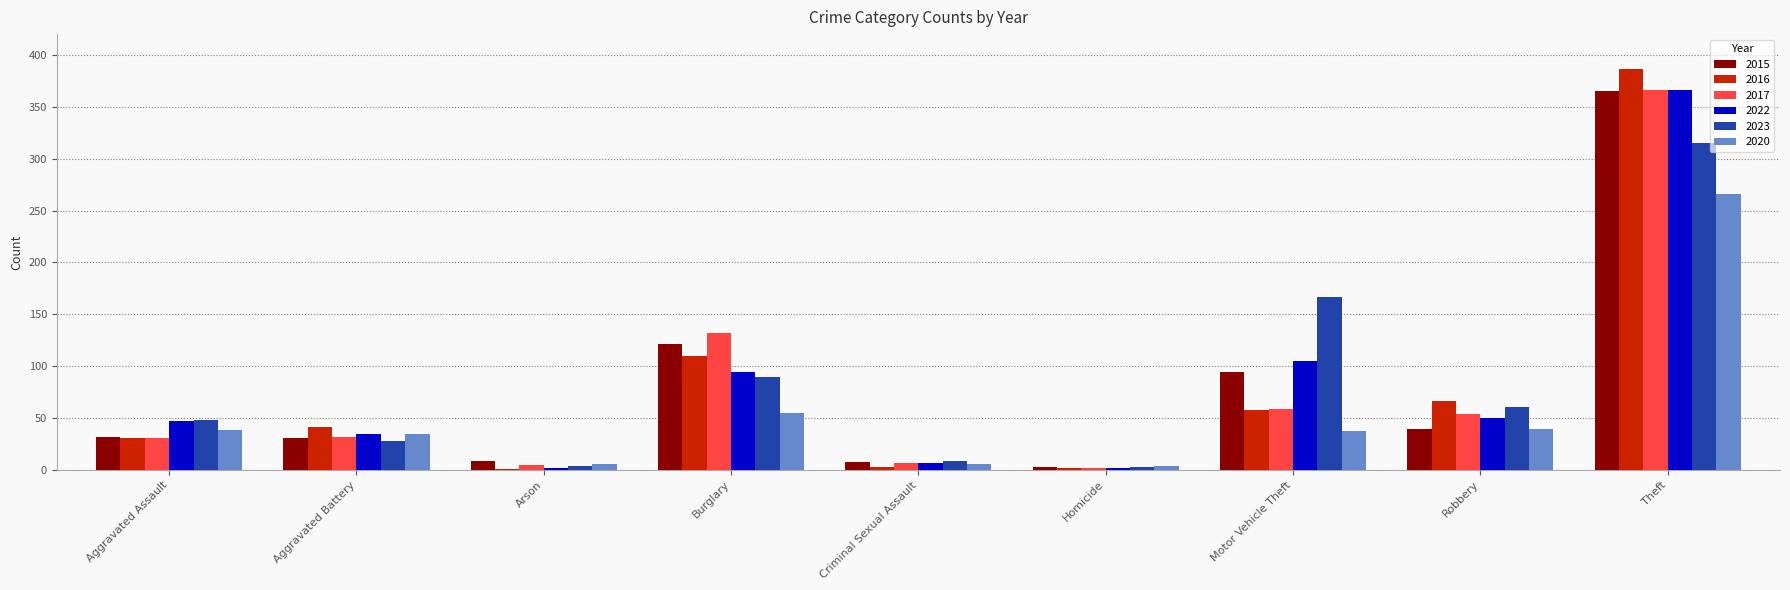

Are the bars horizontal?

No